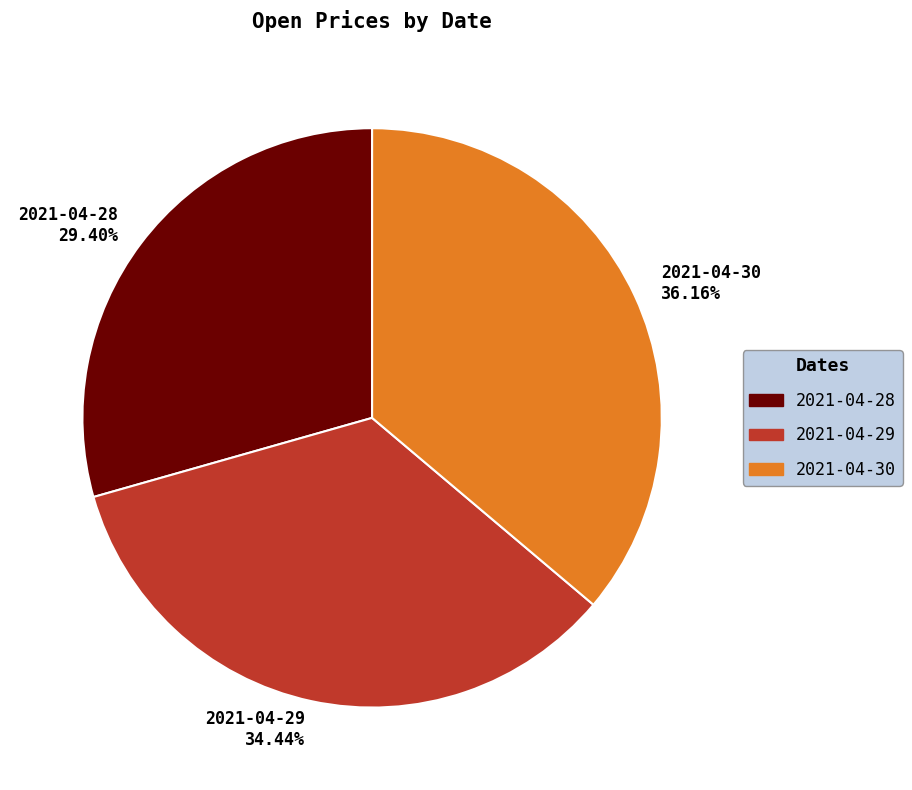

Is there a majority slice in this chart?

No